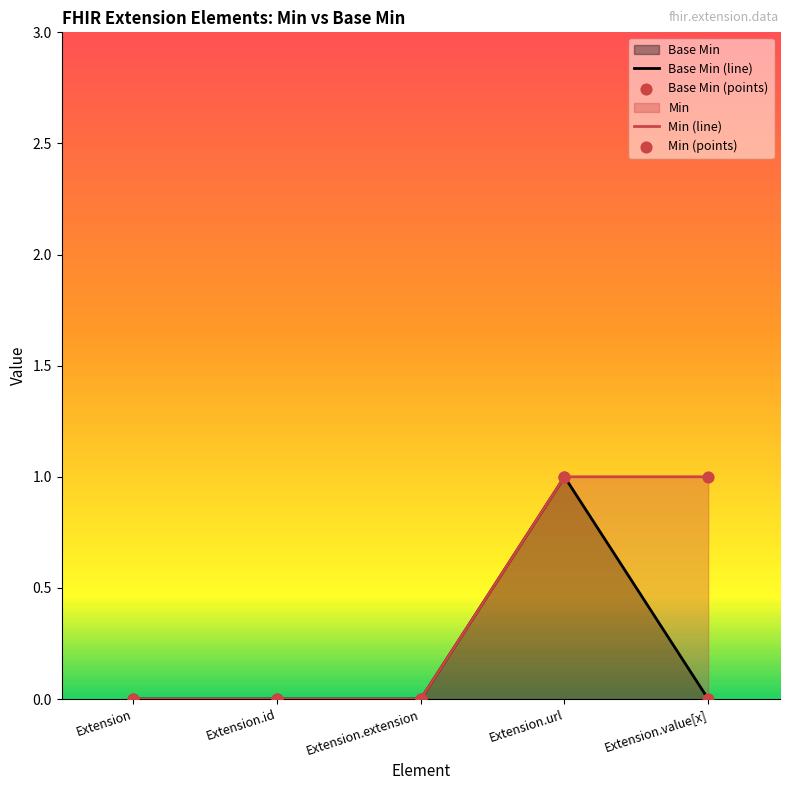

Which series has the largest total across all categories?

Min (line)